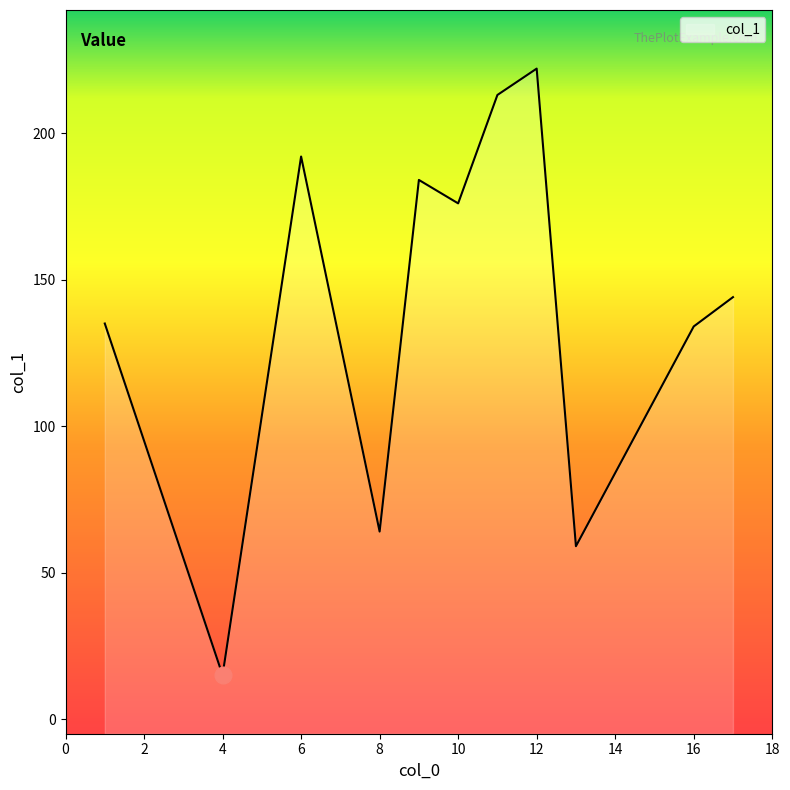

Count the number of data series in this chart.

1